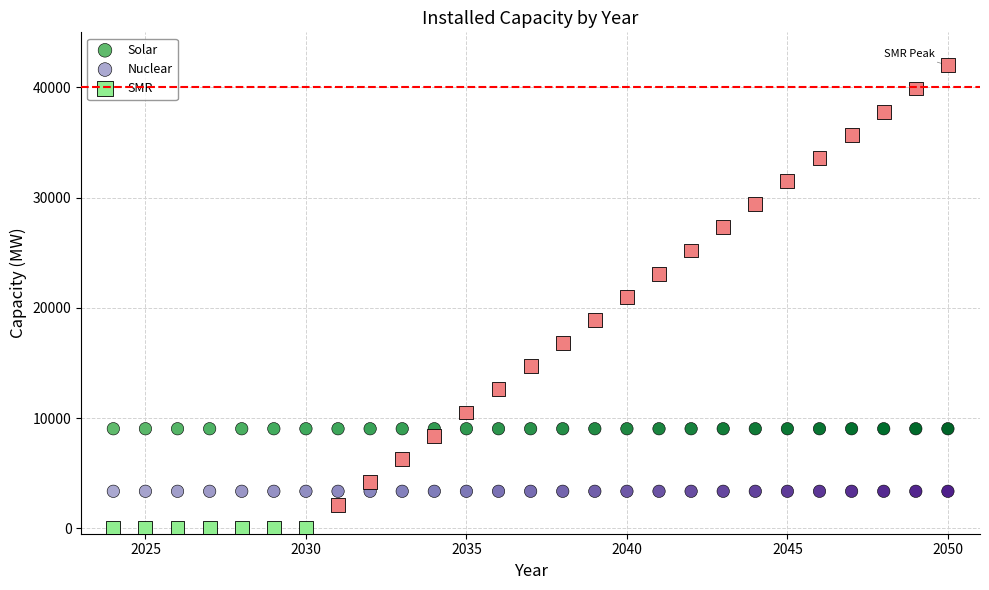

Which series contains the lowest Y value?

SMR